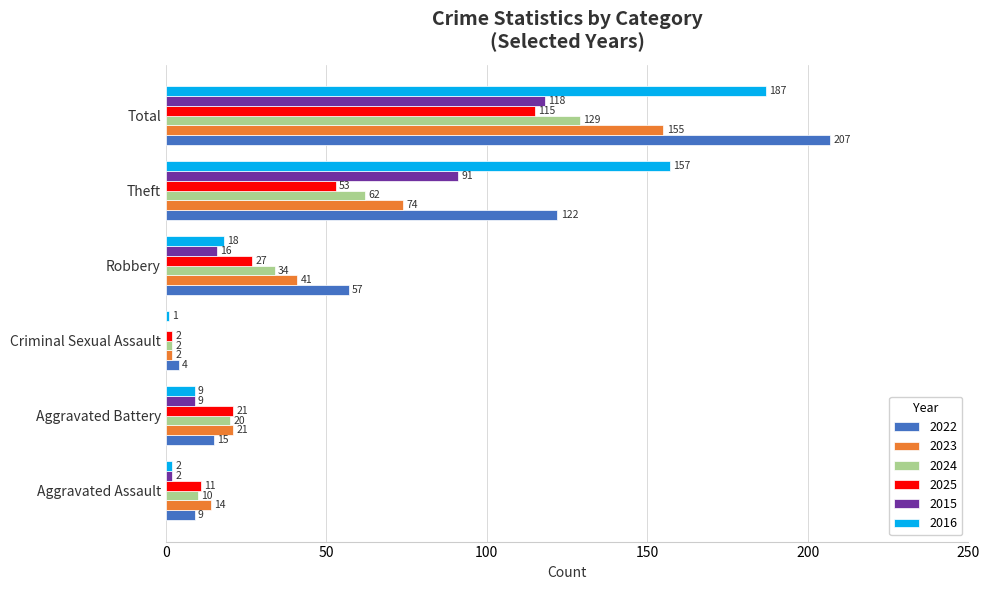

How many series are shown in this chart?

6